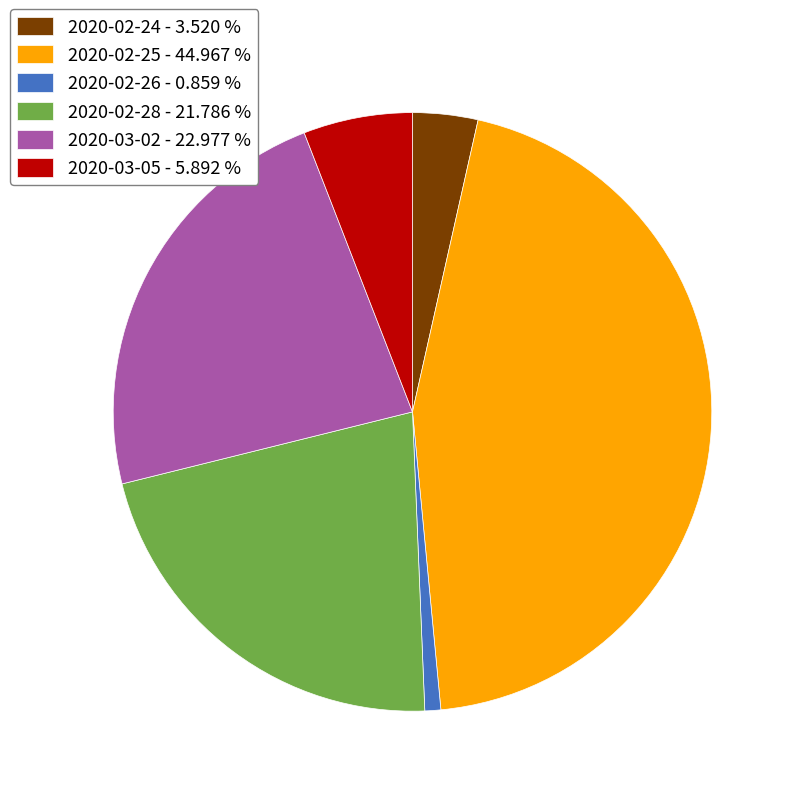

Does 2020-02-25 - 44.967 % account for over 50% of the chart?

No